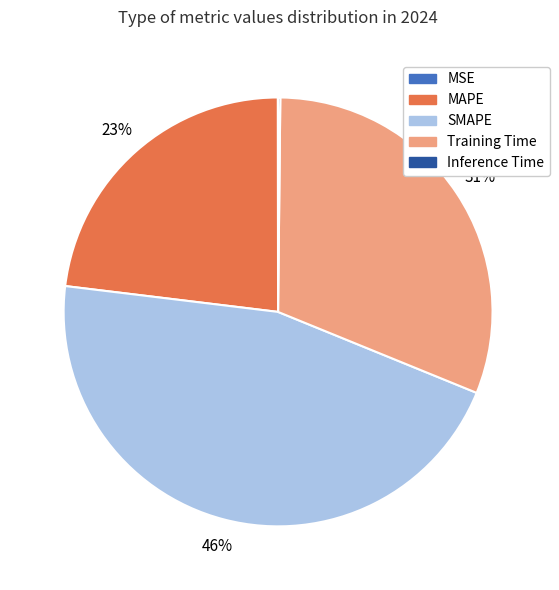

To the nearest percent, what is the average slice percentage?

20%